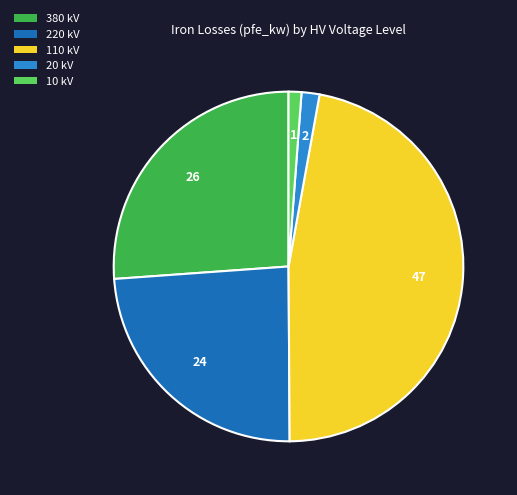

Between 220 kV and 20 kV, which is larger?

220 kV